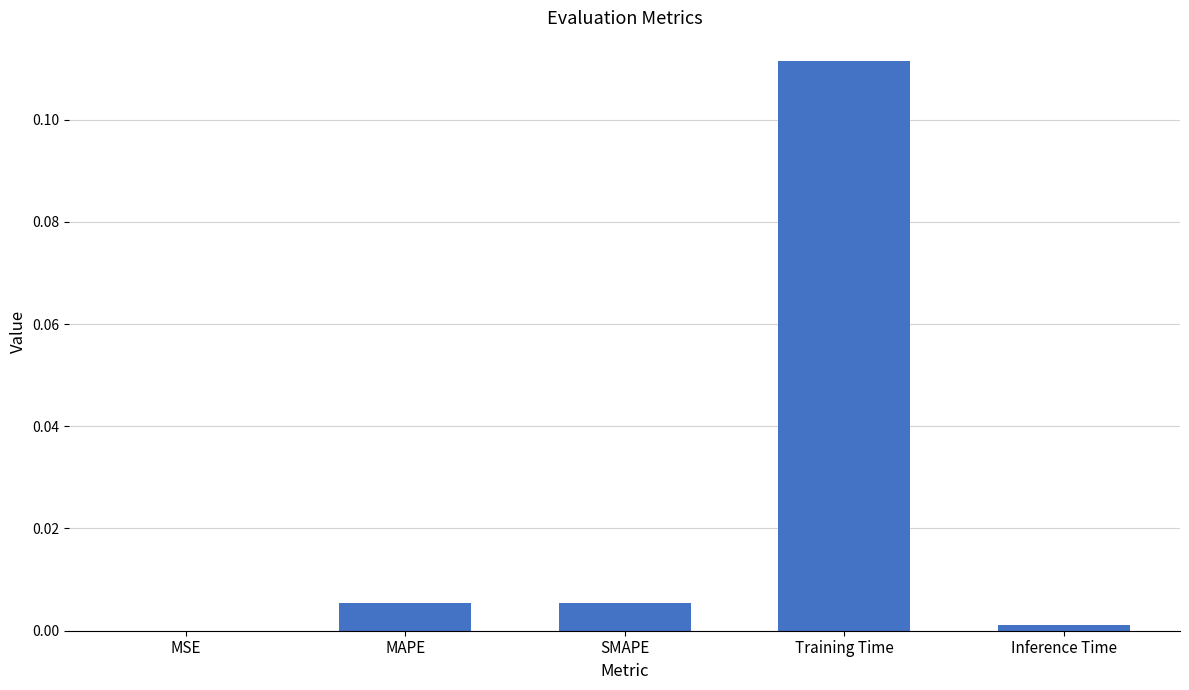

Which label corresponds to the largest value in the chart?

Training Time